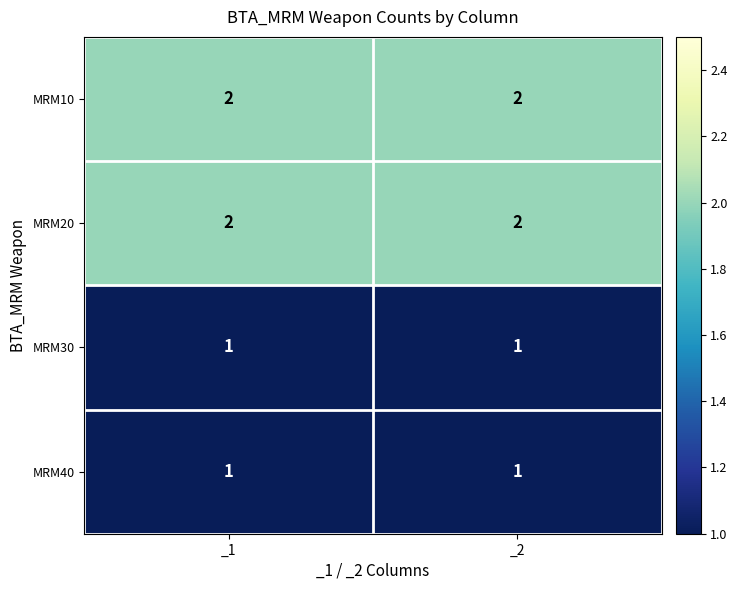

What is the total value across all series at _1?

6